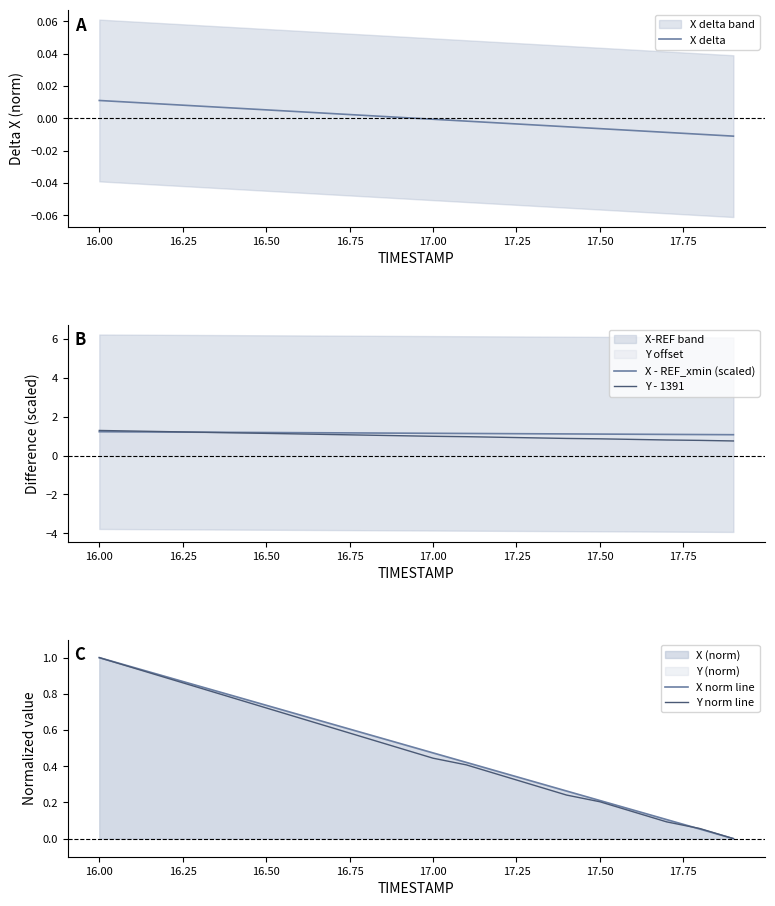

The X norm line series shows 0.7 at 17.00. True or false?

False